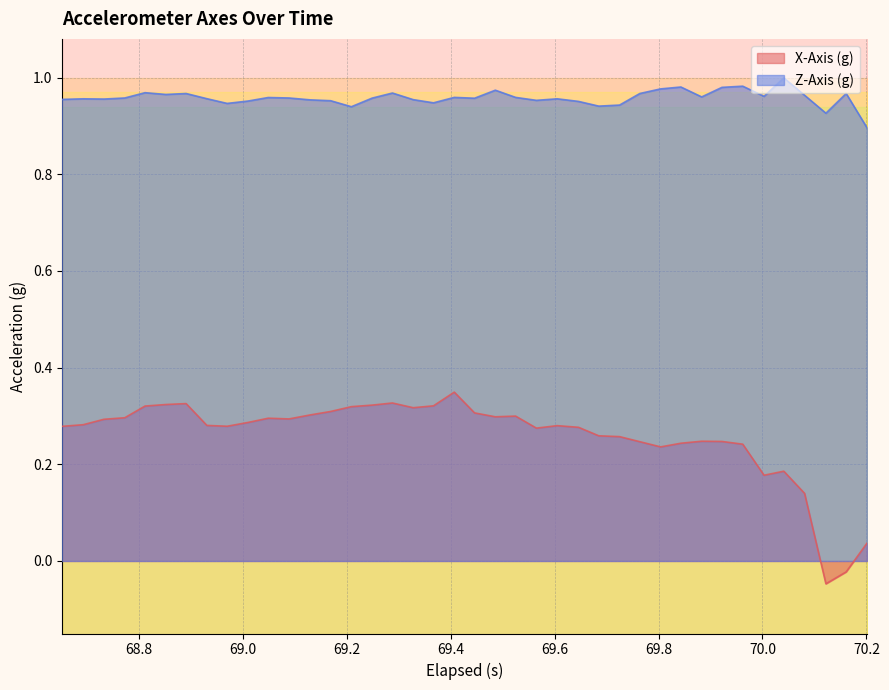

How many categories are shown in the chart?

40